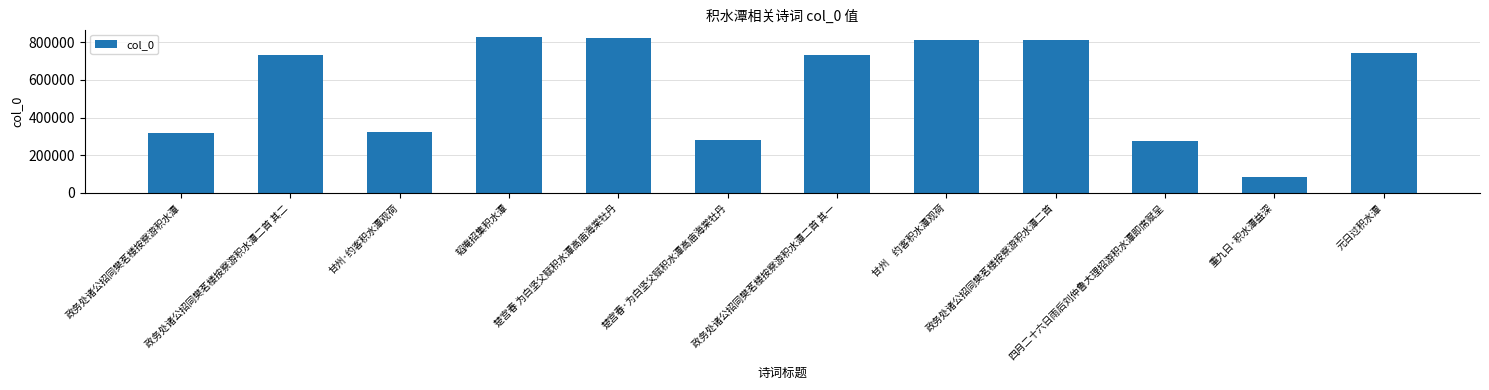

Which category has the lowest value across all series?

重九日·积水潭益深